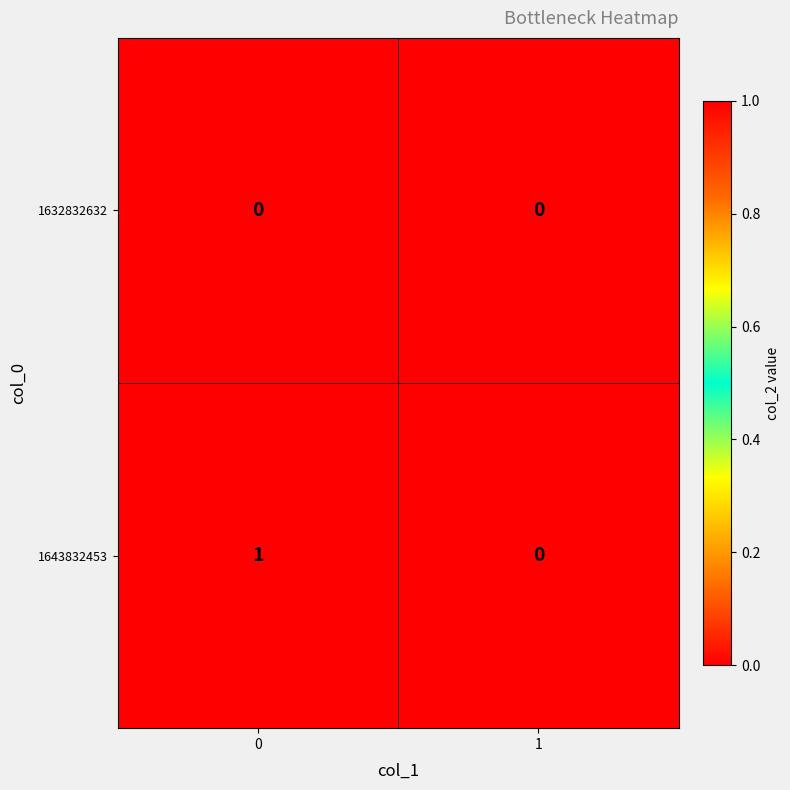

Which series has the widest spread of values?

1643832453